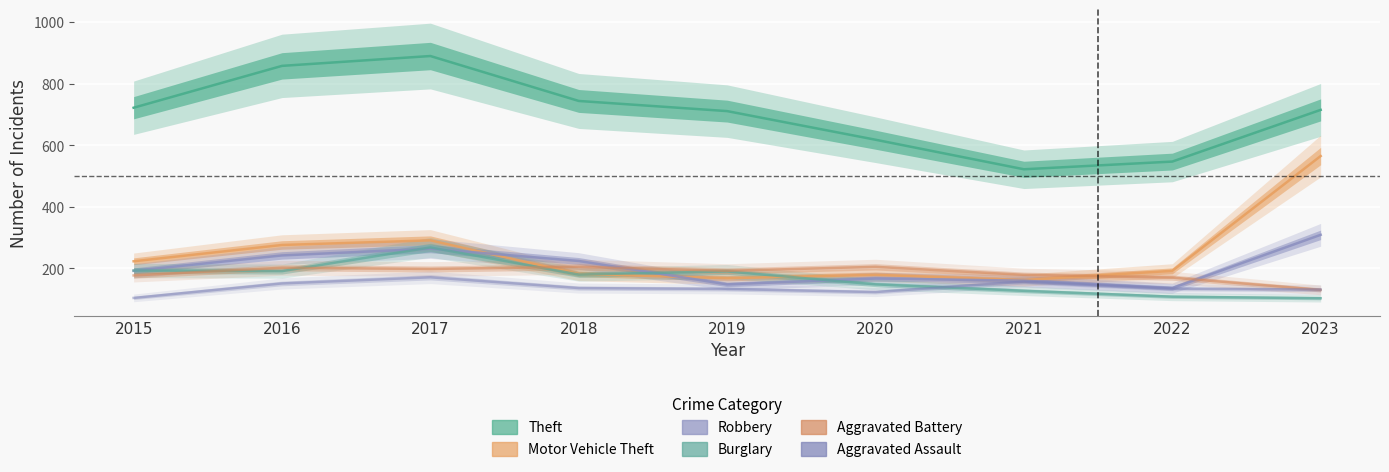

Reading left to right, transcribe all the data shown in this chart.

Theft: 722	858	890	744	711	618	522	547	715
Motor Vehicle Theft: 223	276	291	182	168	179	162	192	565
Robbery: 192	242	264	224	148	167	160	136	309
Burglary: 193	191	268	180	190	148	127	108	103
Aggravated Battery: 177	202	198	205	192	205	179	170	130
Aggravated Assault: 104	151	171	136	133	123	157	134	131